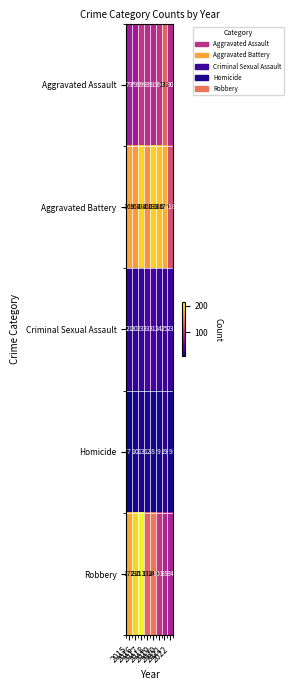

What is the minimum value for Aggravated Assault?

79